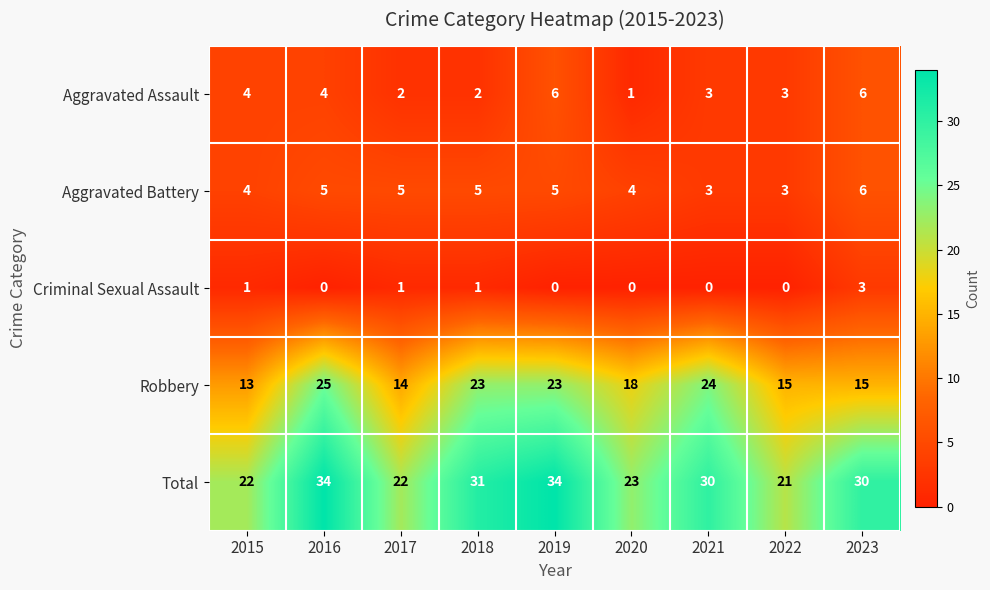

What is the minimum value for Aggravated Battery?

3